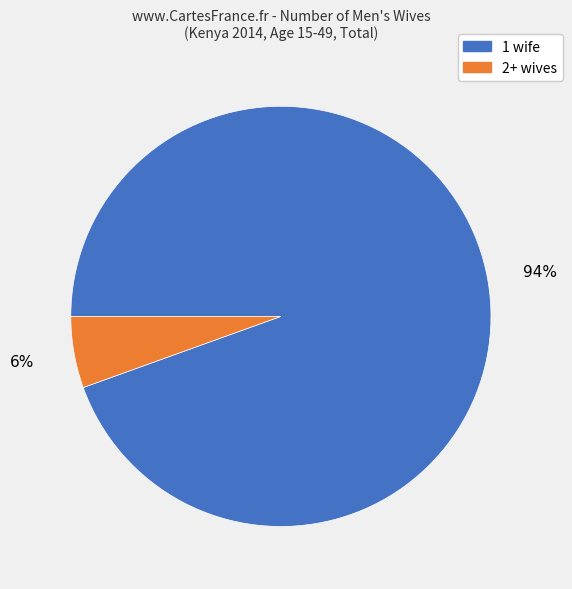

To the nearest percent, what is the average slice percentage?

50%